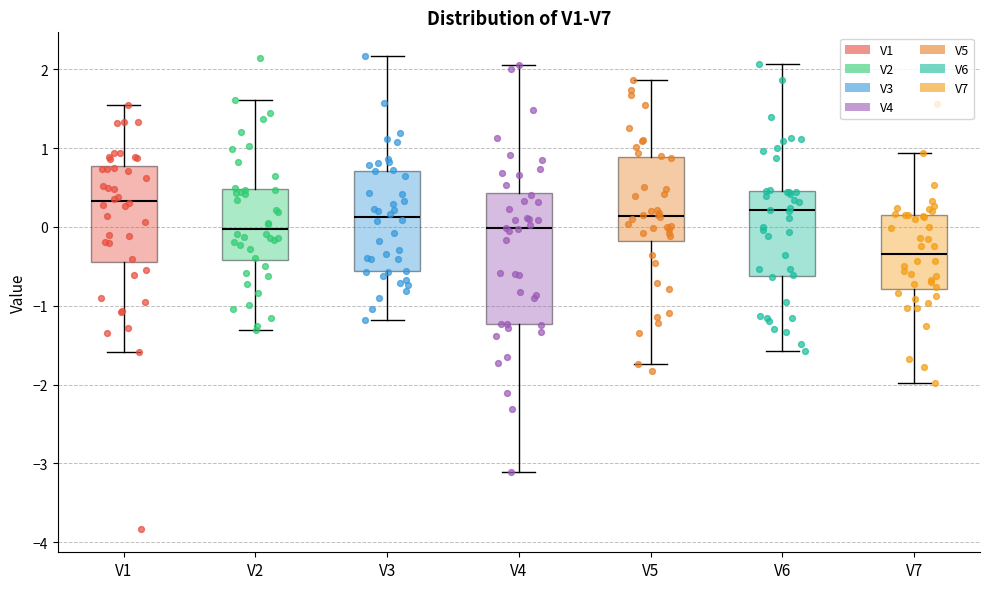

Where does the lower whisker of the box for V3 end on the y-axis? The values are not printed on the chart, so give them approximately, as read against the axis.

-1.2